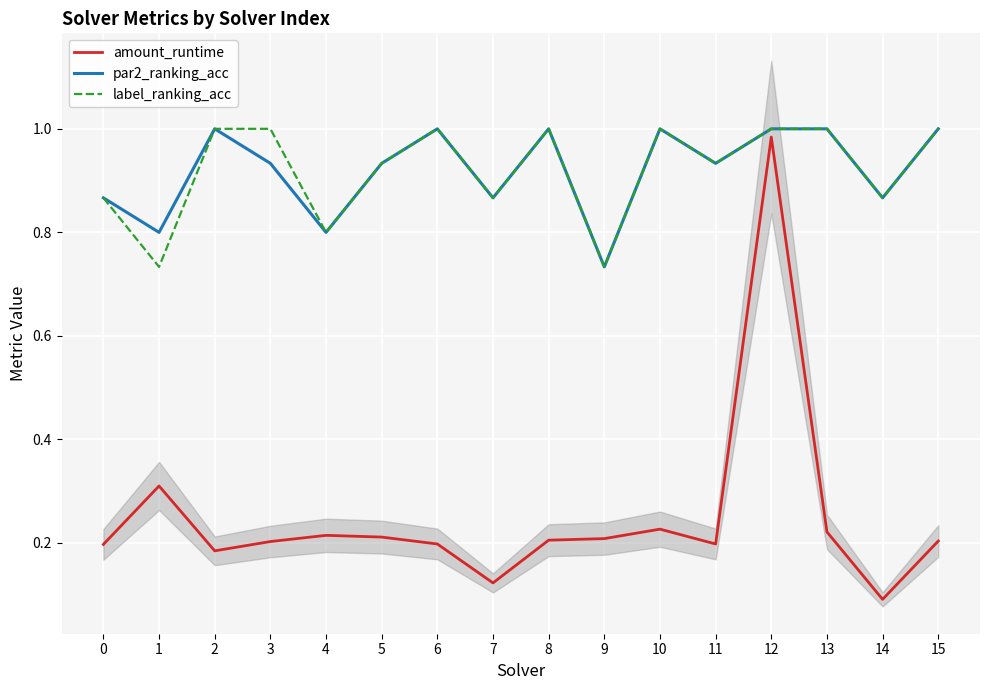

How many lines are shown in the chart?

3